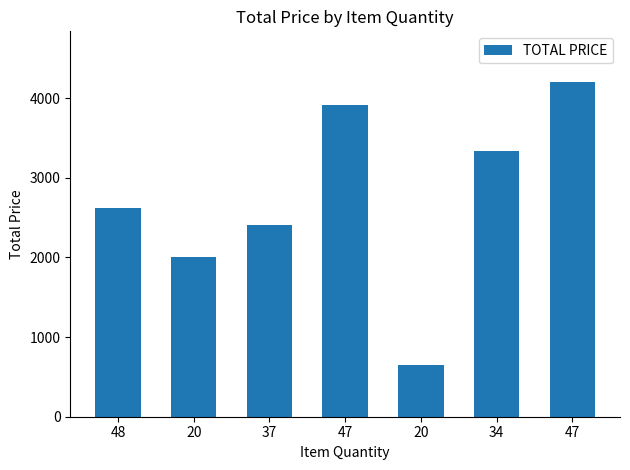

Count the number of categories in the chart.

7